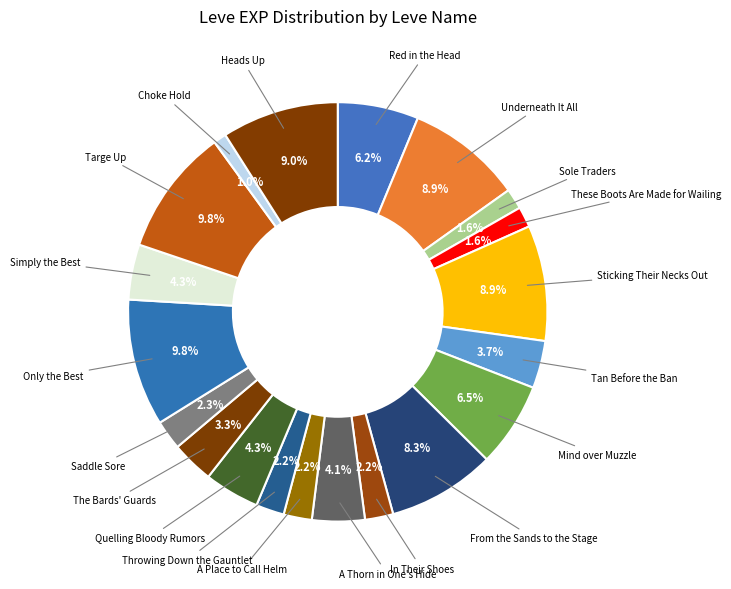

Which category has the smallest portion of the pie?

Choke Hold